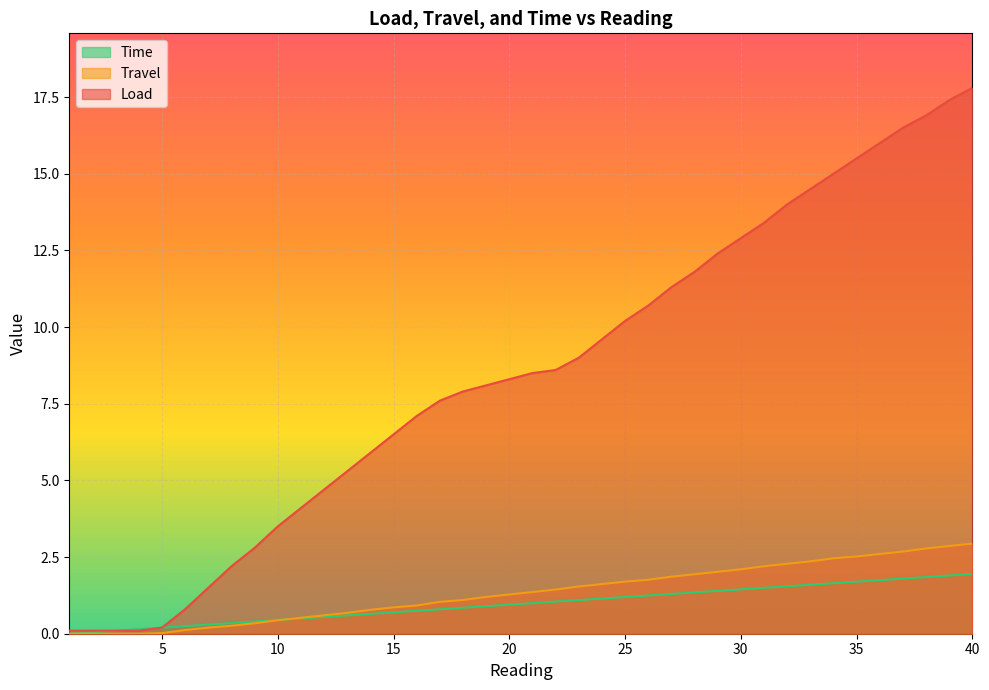

At how many categories does at least one series exceed 6?

26